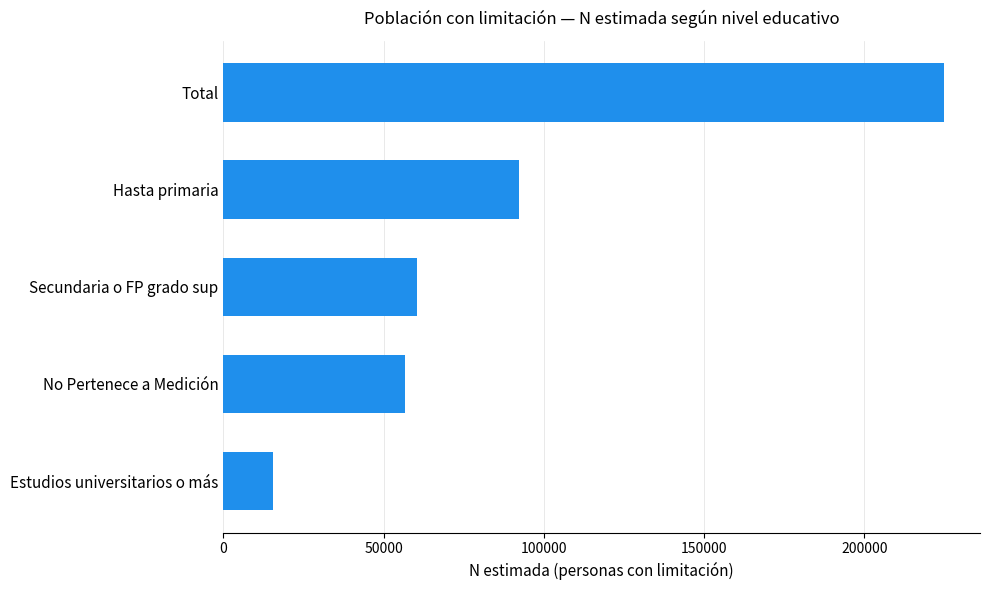

List the labels in order of value, largest first.

Total, Hasta primaria, Secundaria o FP grado sup, No Pertenece a Medición, Estudios universitarios o más